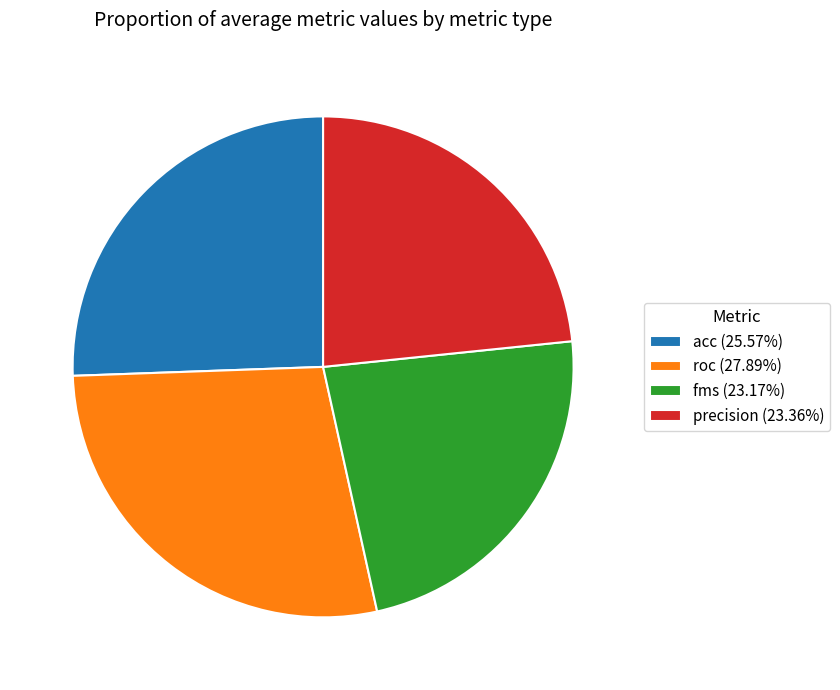

Does any single category account for the majority?

No